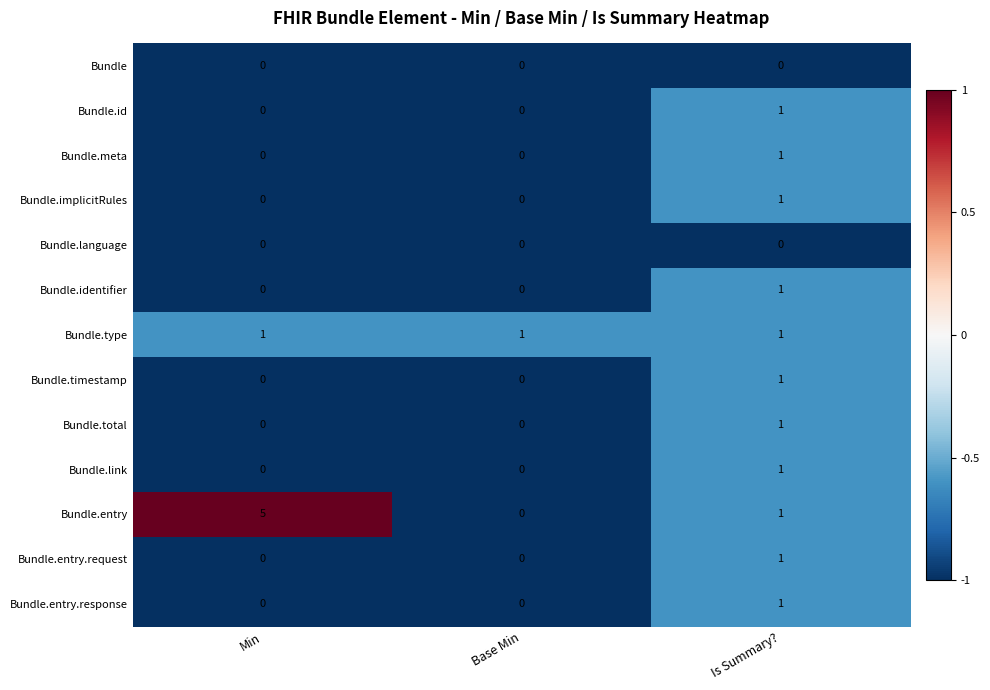

Count the Bundle.entry.response values in the range 0 to 1.

3